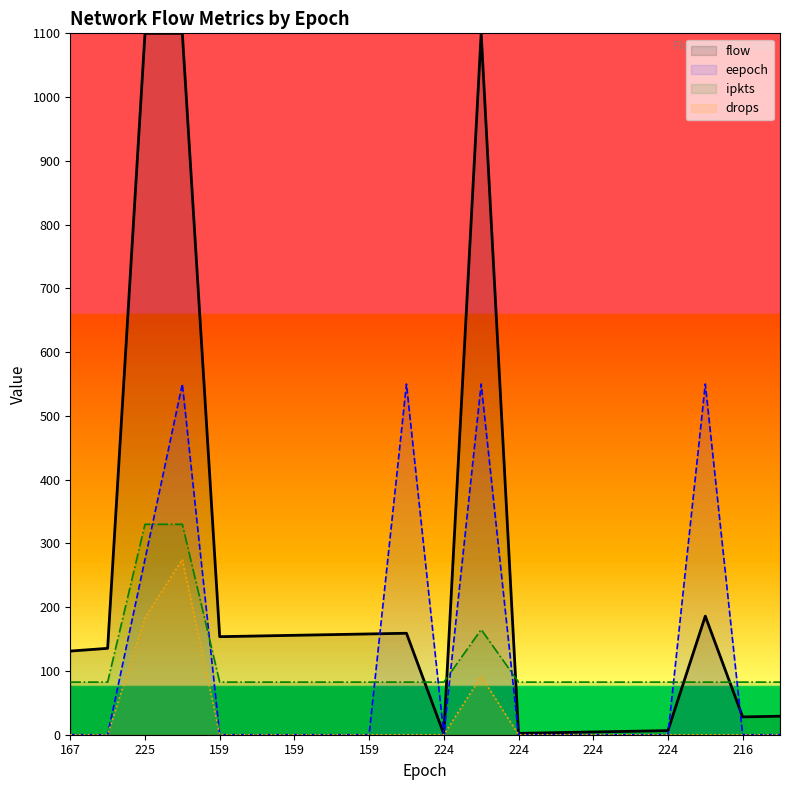

How many interior local peaks does the ipkts series have?

1